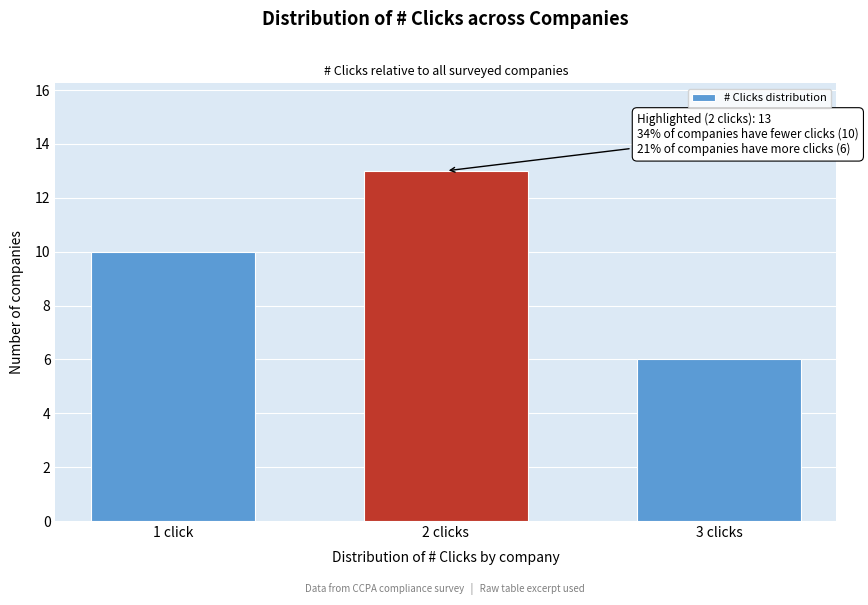

Reading left to right, what are all the values shown in this chart?

10	13	6